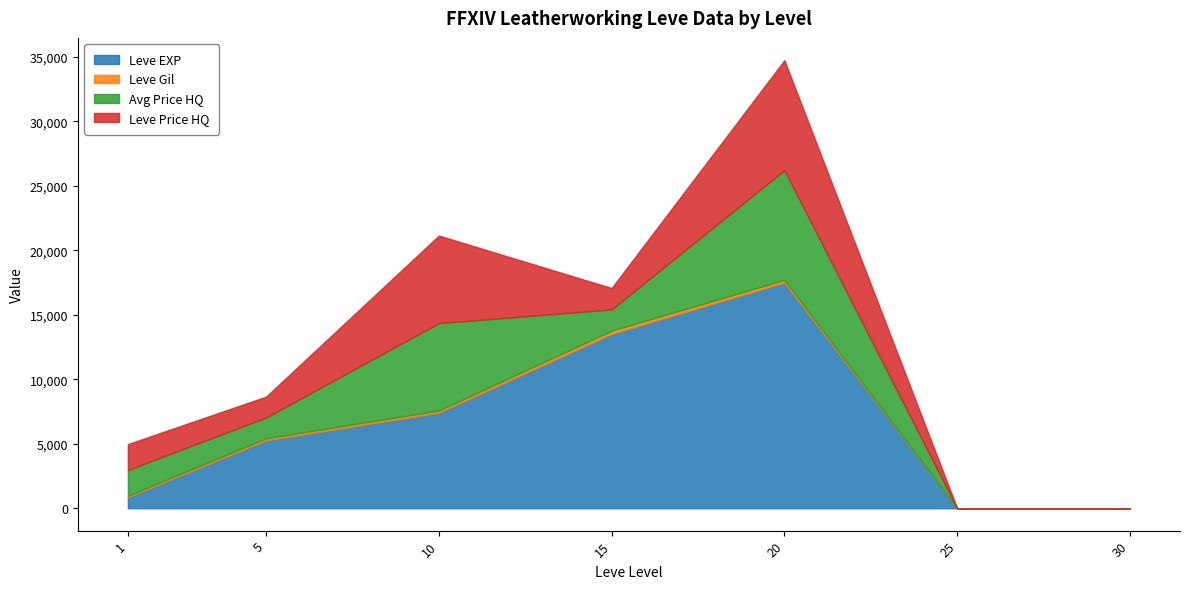

True or false: Leve EXP and Leve Gil intersect in this chart.

False